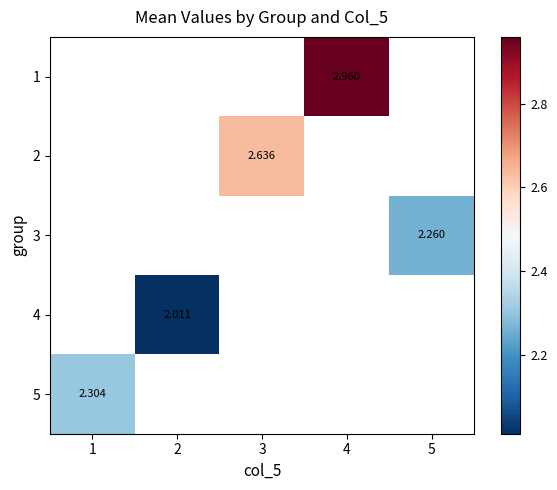

Is the value of 1 at 5 greater than the value of 3 at 2?

No